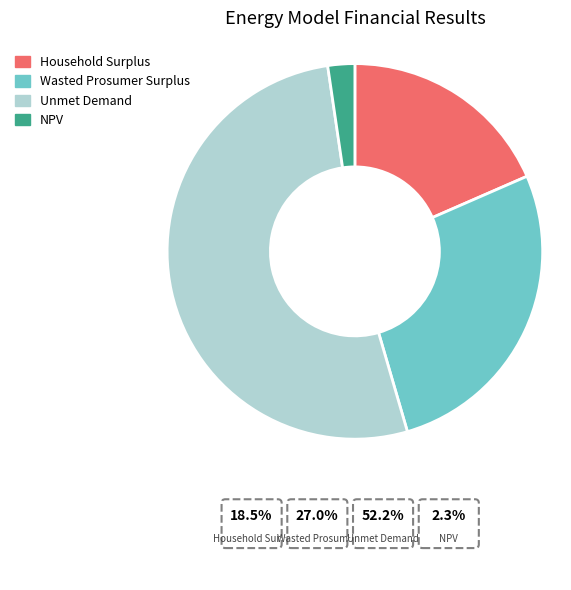

The NPV slice represents 17% of the pie. True or false?

False